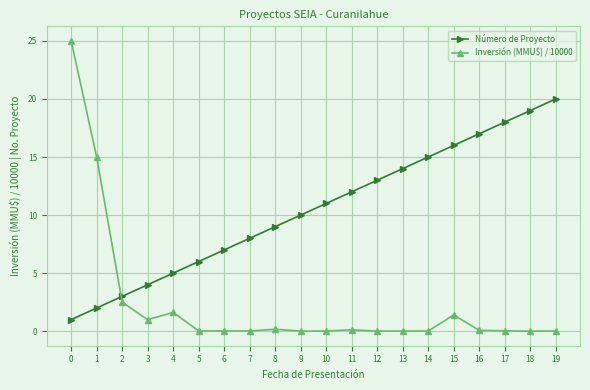

True or false: Inversión (MMU$) / 10000 and Número de Proyecto intersect in this chart.

True